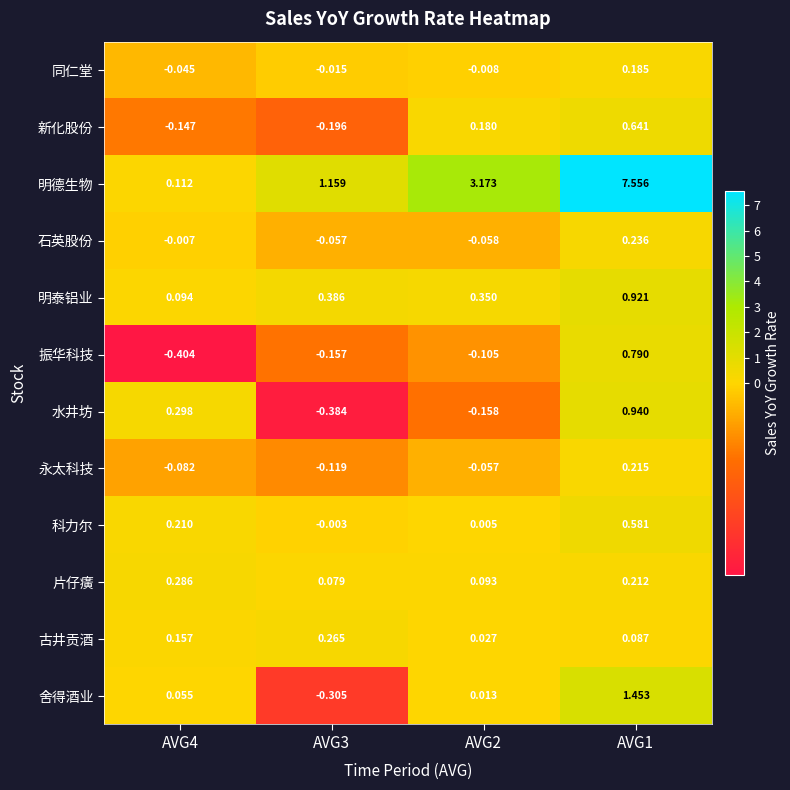

What is the total value across all series at AVG4?

0.5